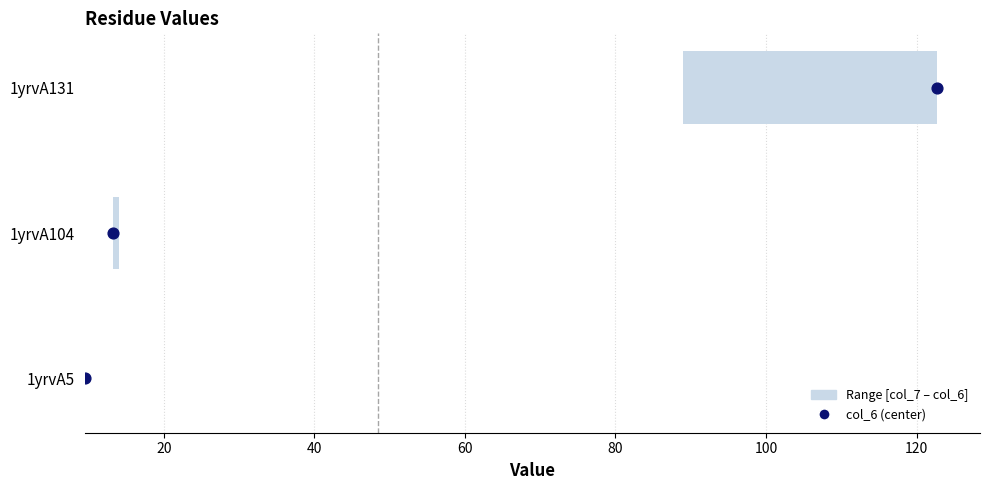

Which has a higher value, 40 or 20?

40